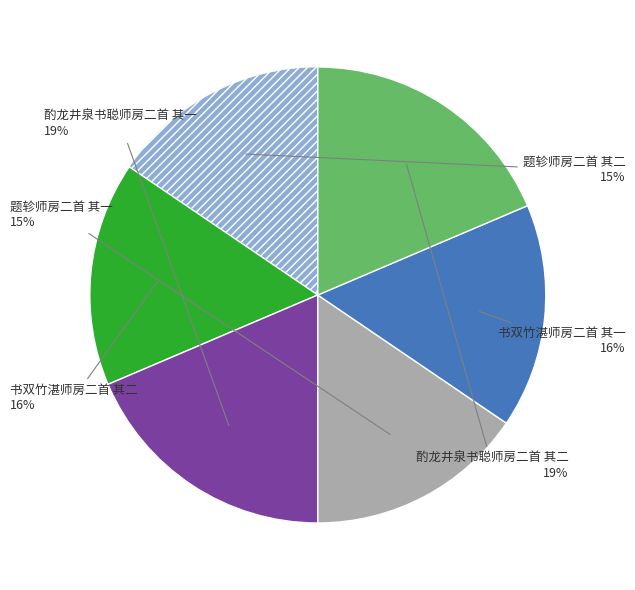

Is there a majority slice in this chart?

No